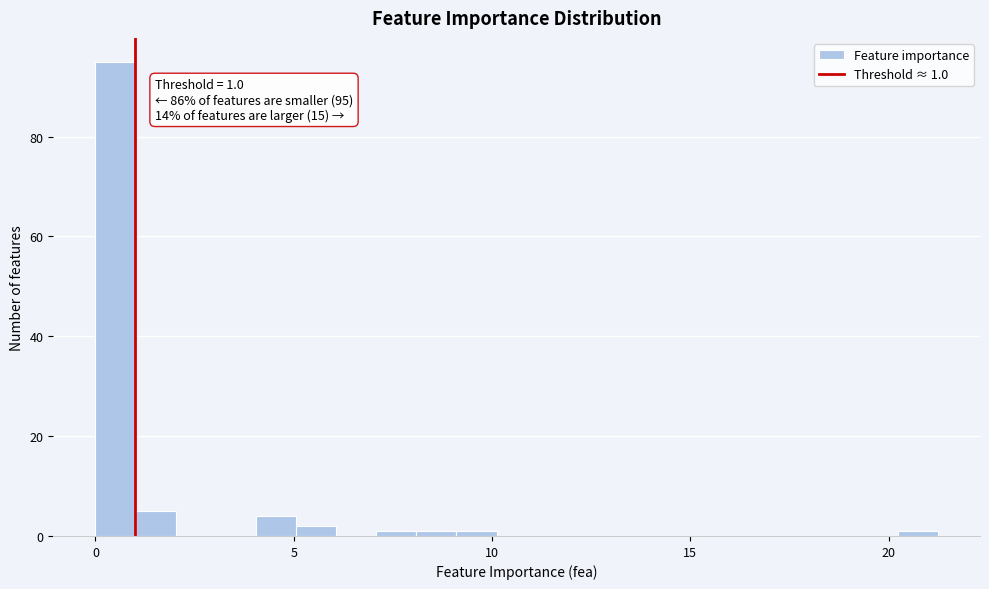

Read against the x-axis, roughly where is the centre of the tallest bar?

0.5